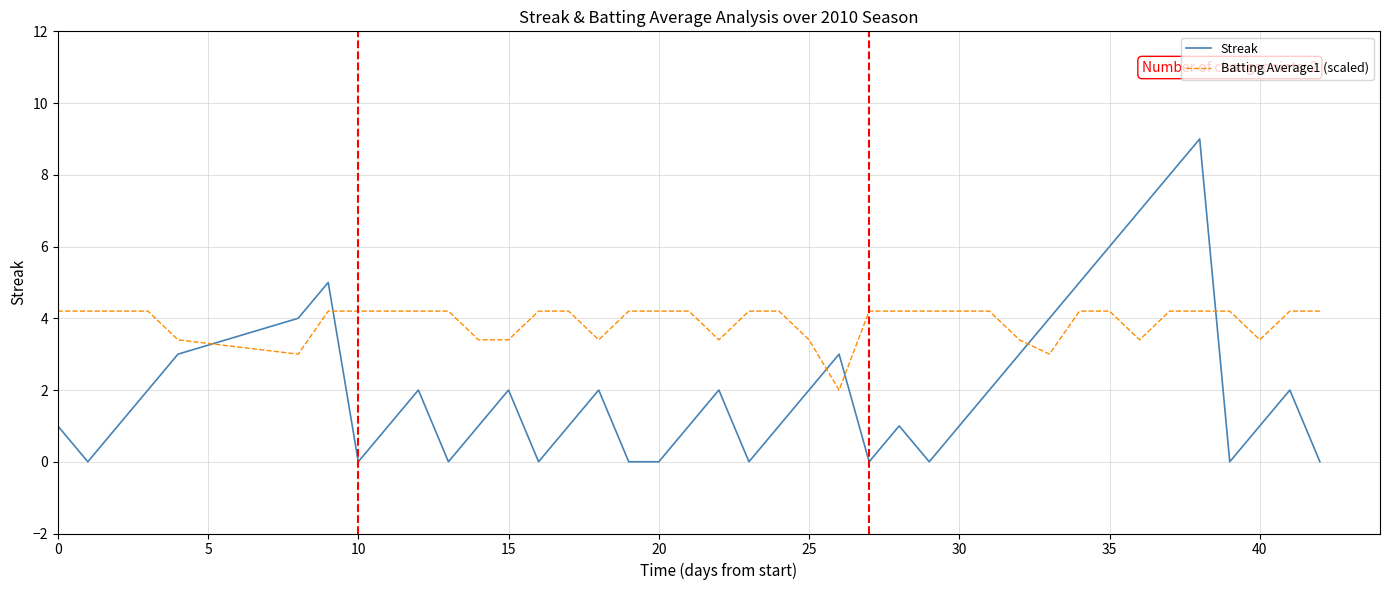

Reading left to right, list all the values displayed in this chart.

Streak: 1.0	0.0	1.0	2.0	3.0	4.0	5.0	0.0	1.0	2.0	0.0	1.0	2.0	0.0	1.0	2.0	0.0	0.0	1.0	2.0	0.0	1.0	2.0	3.0	0.0	1.0	0.0	1.0	2.0	3.0	4.0	5.0	6.0	7.0	8.0	9.0	0.0	1.0	2.0	0.0
Batting Average1 (scaled): 4.2	4.2	4.2	4.2	3.4	3.0	4.2	4.2	4.2	4.2	4.2	3.4	3.4	4.2	4.2	3.4	4.2	4.2	4.2	3.4	4.2	4.2	3.4	2.0	4.2	4.2	4.2	4.2	4.2	3.4	3.0	4.2	4.2	3.4	4.2	4.2	4.2	3.4	4.2	4.2